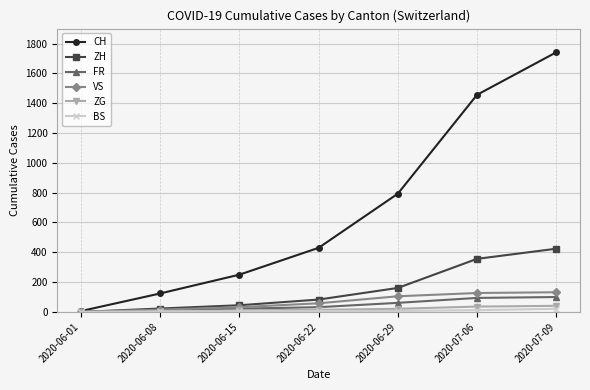

At which label does CH reach its peak?

2020-07-09